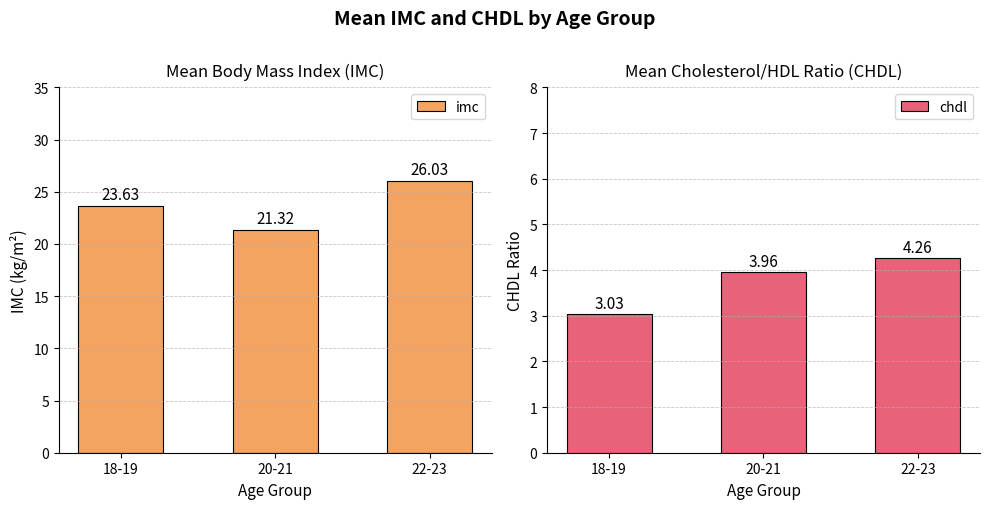

What is the sum of all chdl values?

11.2